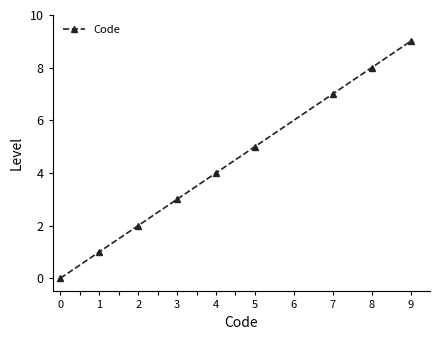

True or false: there are more than 1 points higher than both neighbors.

False